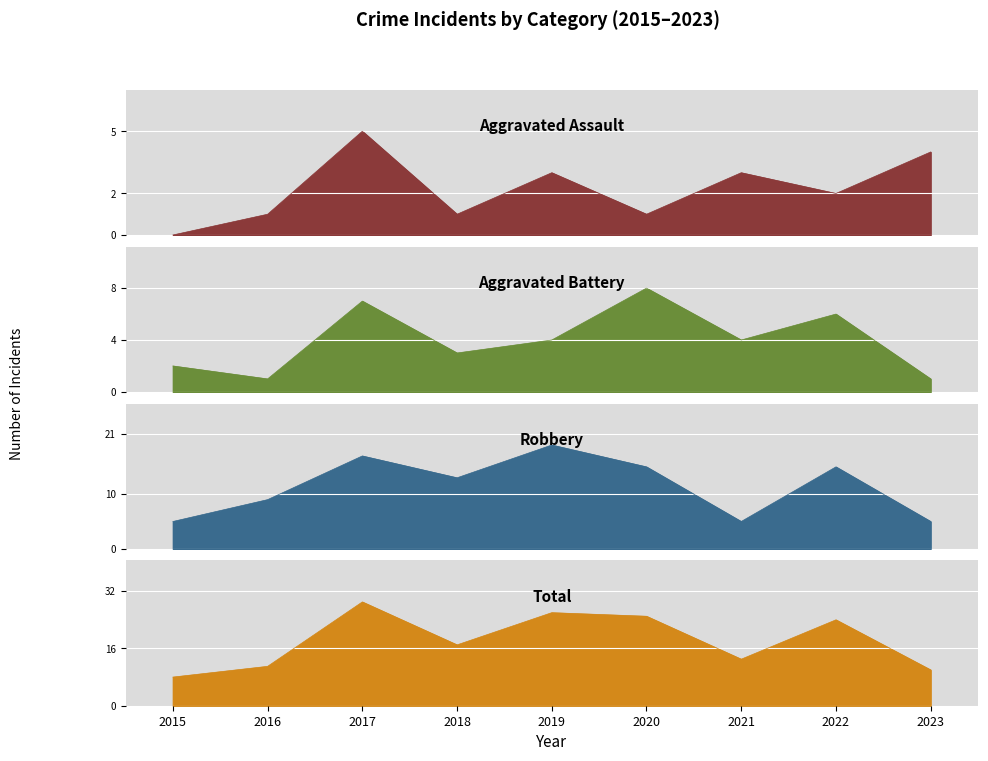

Reading left to right, transcribe all the data shown in this chart.

Aggravated Assault: 0	1	5	1	3	1	3	2	4
Aggravated Battery: 2	1	7	3	4	8	4	6	1
Robbery: 5	9	17	13	19	15	5	15	5
Total: 8	11	29	17	26	25	13	24	10